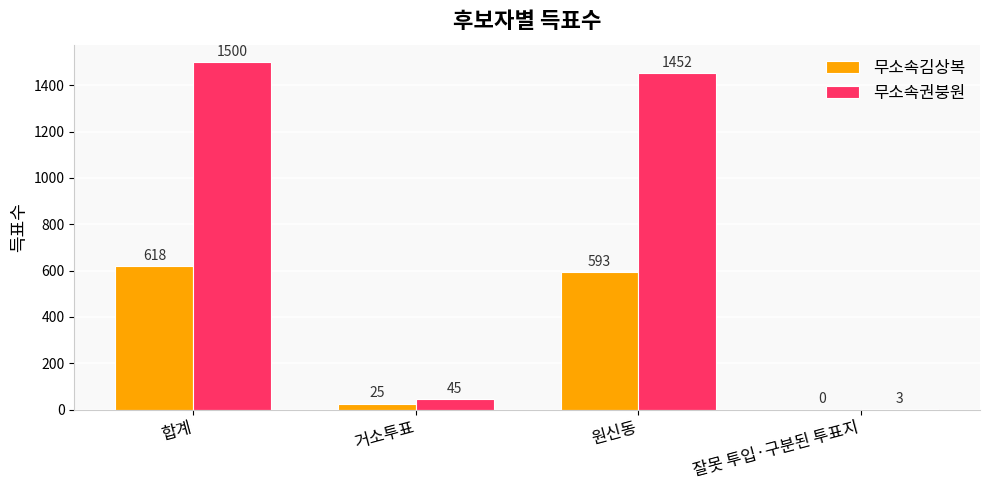

Which series has the largest total across all categories?

무소속권붕원